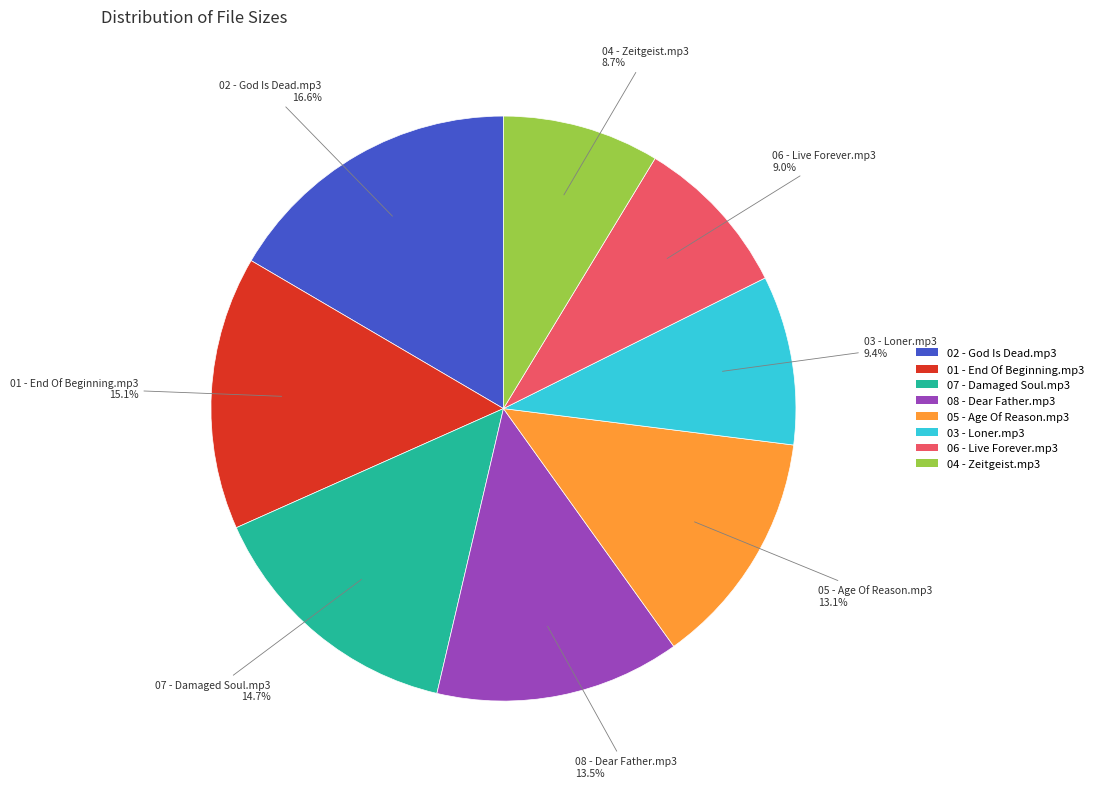

Count the number of slices in the pie.

8